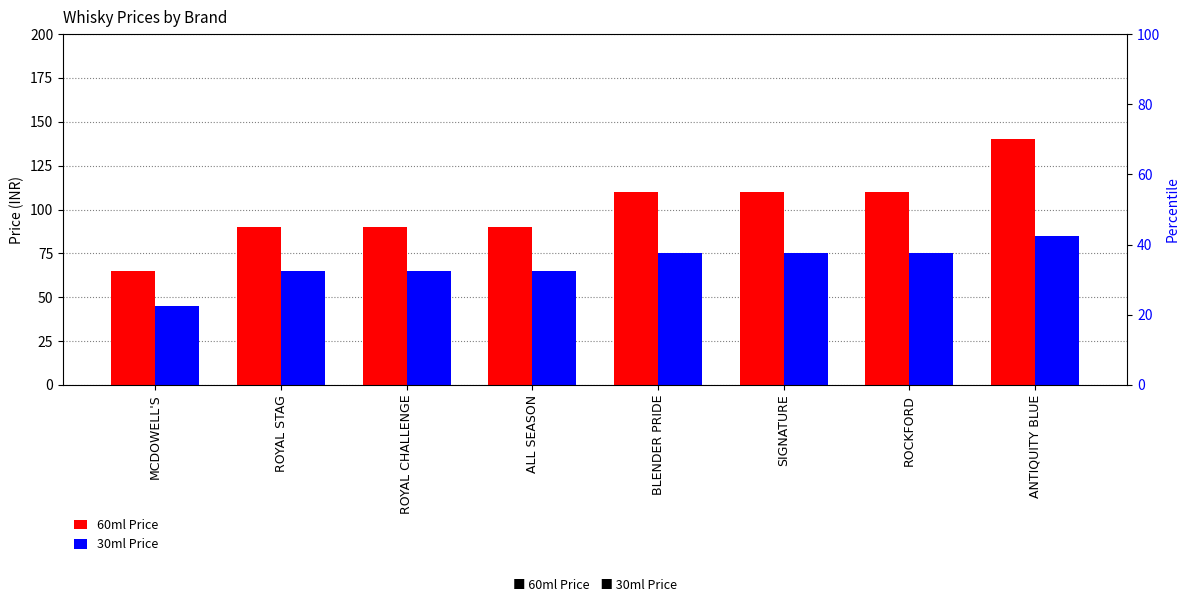

How many distinct data groups are displayed?

2